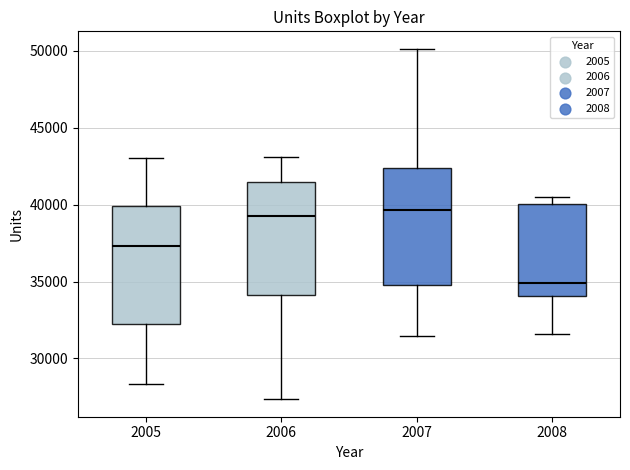

Reading left to right, read every box against the y-axis: the position of its median line, the range the box covers, and the ends of its whiskers. The values are not printed on the chart, so give them approximately, as read against the axis.

2005: median 37500, box 32000 to 40000, whiskers 28500 to 43000
2006: median 39500, box 34000 to 41500, whiskers 27500 to 43000
2007: median 39500, box 35000 to 42500, whiskers 31500 to 50000
2008: median 35000, box 34000 to 40000, whiskers 31500 to 40500